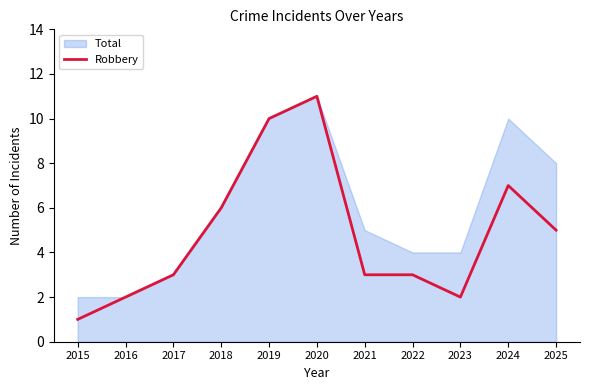

What is the difference between the second highest and minimum values?

9